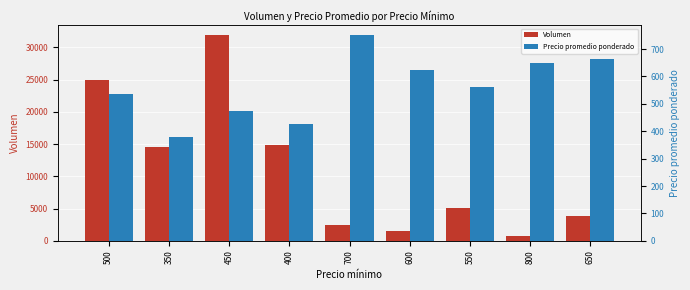

What is the difference between the Precio promedio ponderado values at 550 and 800?

88